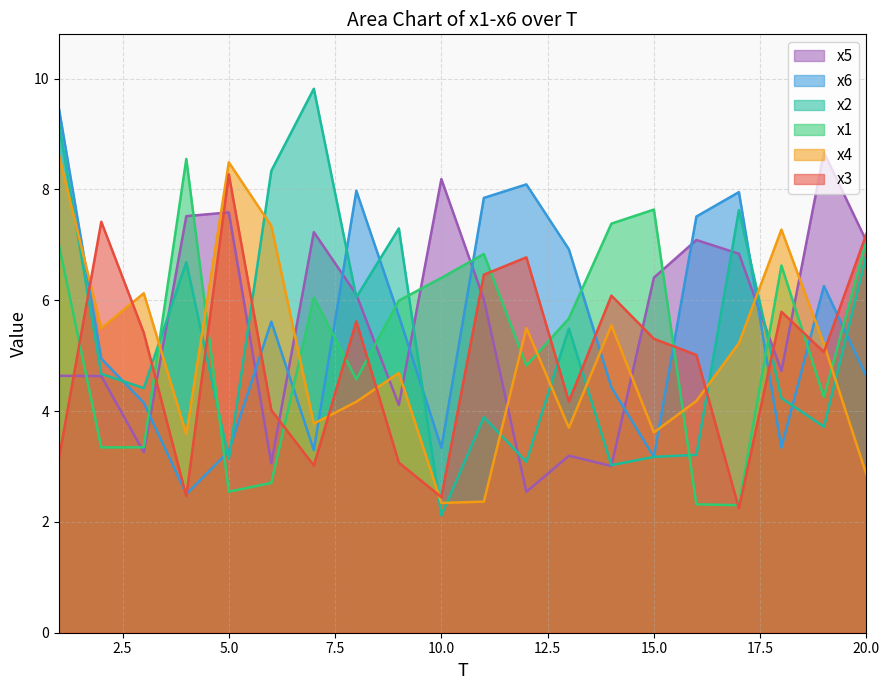

Rank the categories by x3 value from highest to lowest.

5, 2, 20, 12, 11, 14, 18, 8, 3, 15, 19, 16, 13, 6, 1, 9, 7, 4, 10, 17